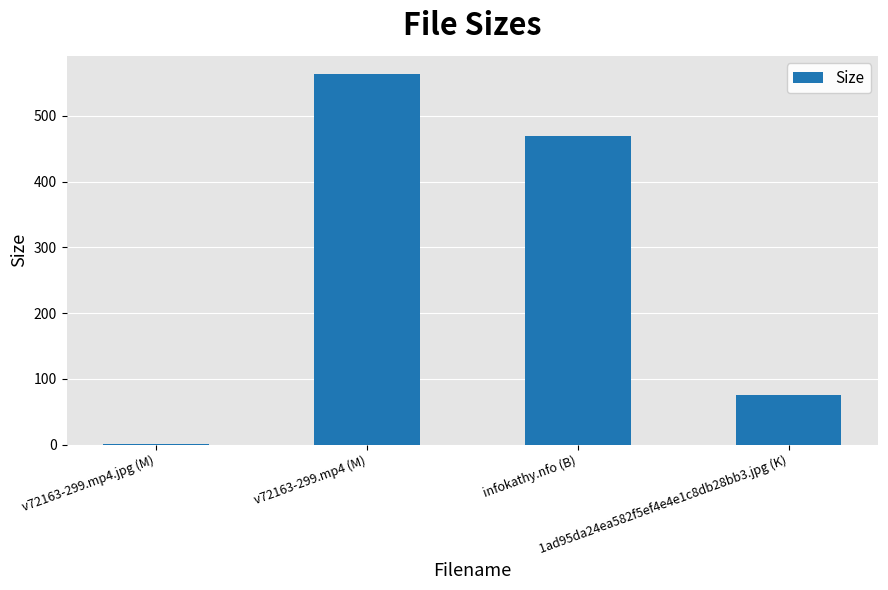

At which label does the data first exceed 469?

v72163-299.mp4 (M)